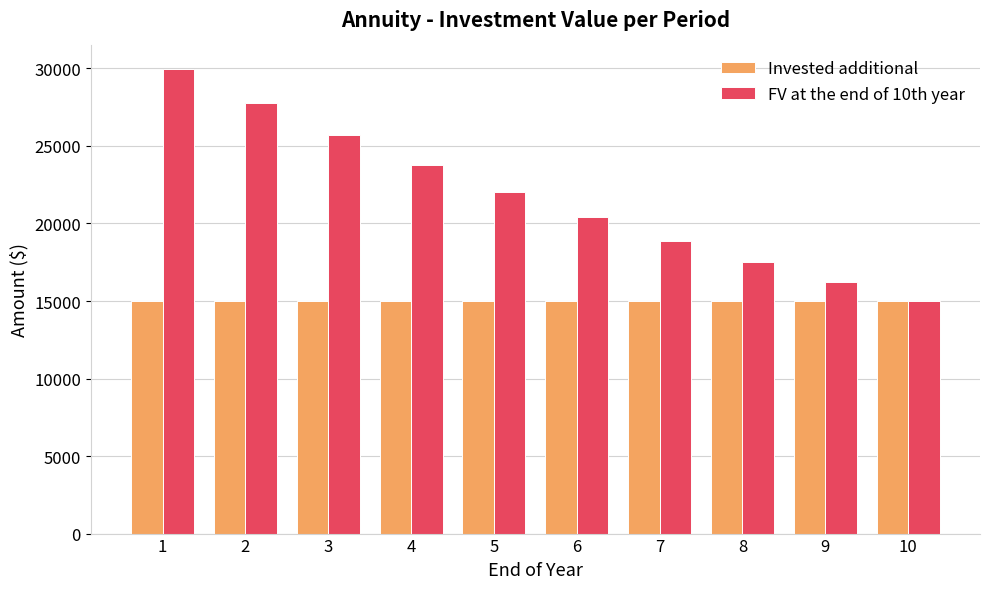

What is the smallest value displayed?

15000.0